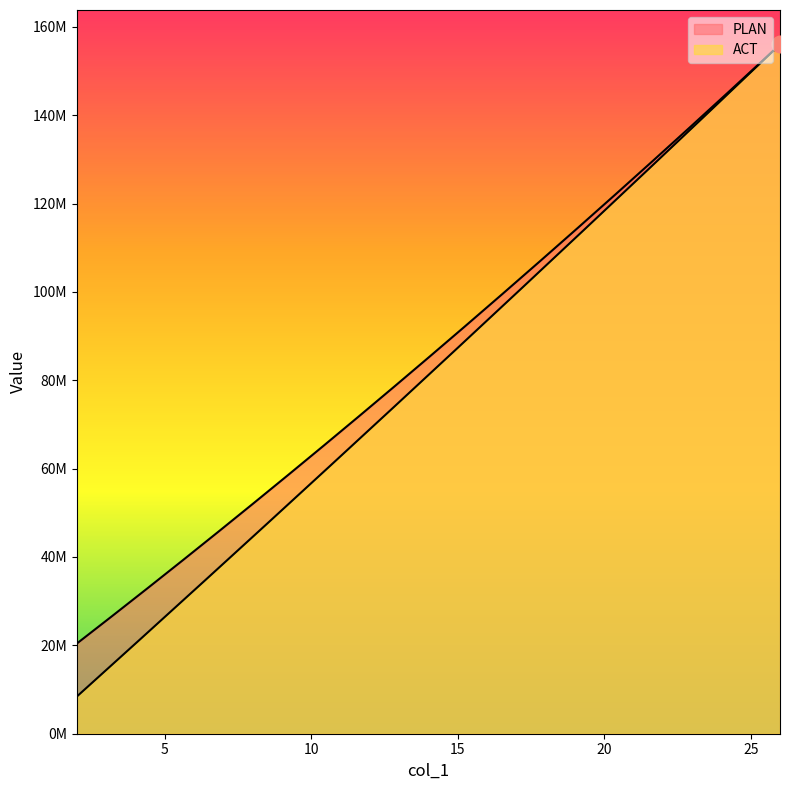

Is it true that ACT equals 156000000 at 26?

True